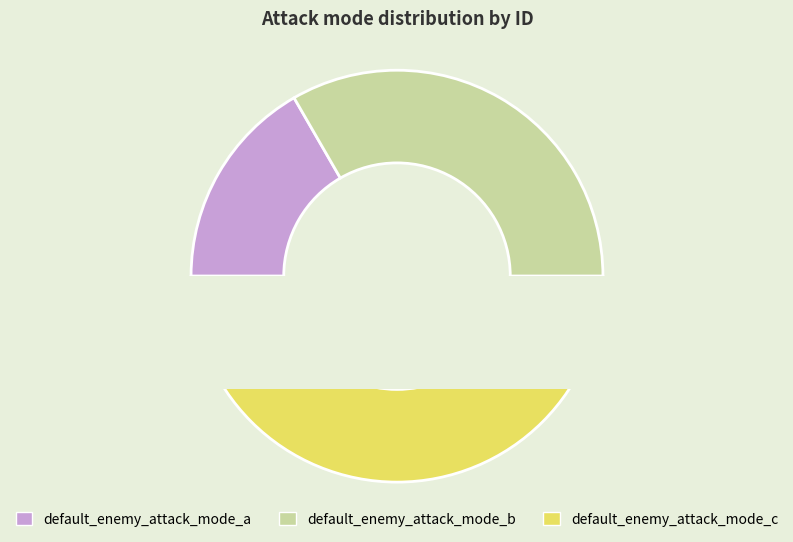

True or false: default_enemy_attack_mode_c accounts for 56% of the total.

False